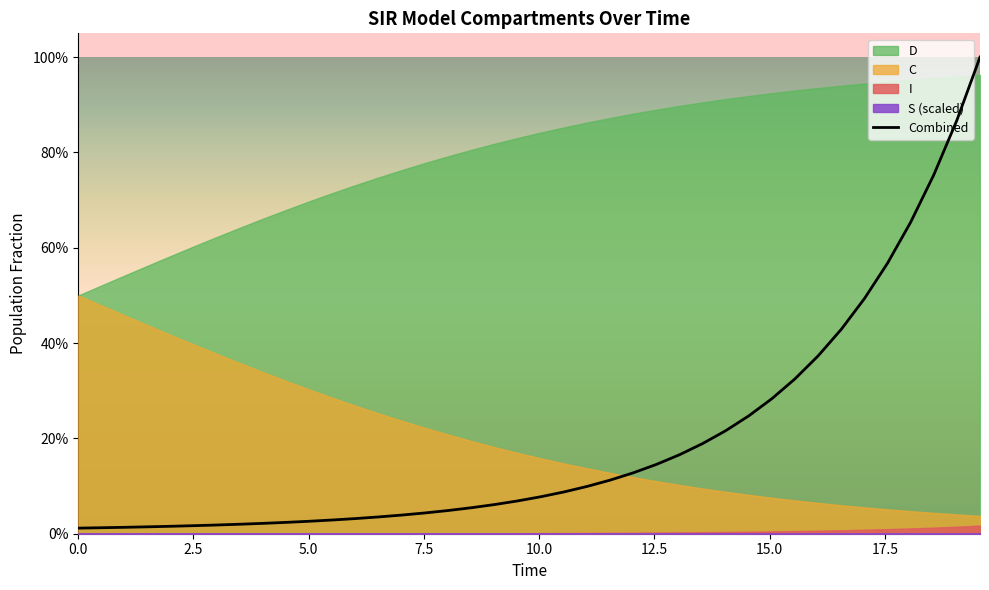

True or false: there are more than 1 points higher than both neighbors.

False